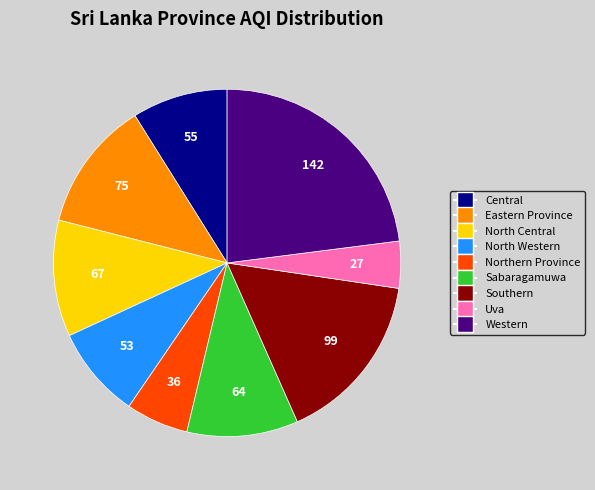

Between Northern Province and North Western, which is larger?

North Western